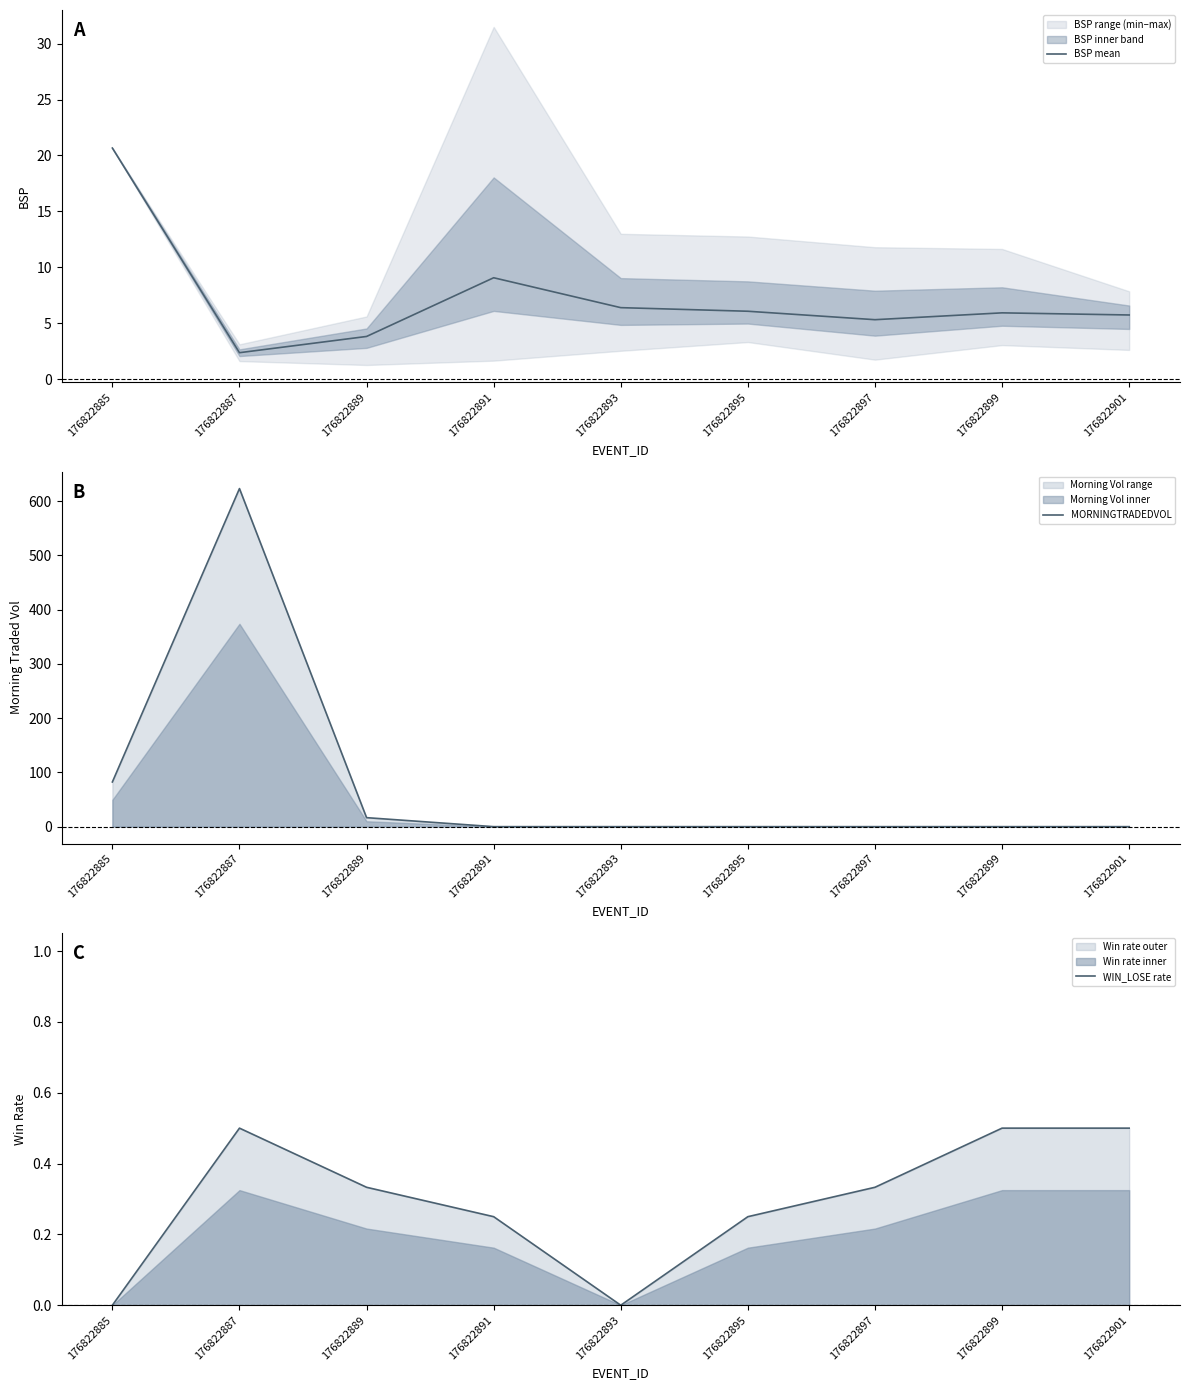

What are all the series names shown in the legend?

BSP mean, MORNINGTRADEDVOL, WIN_LOSE rate